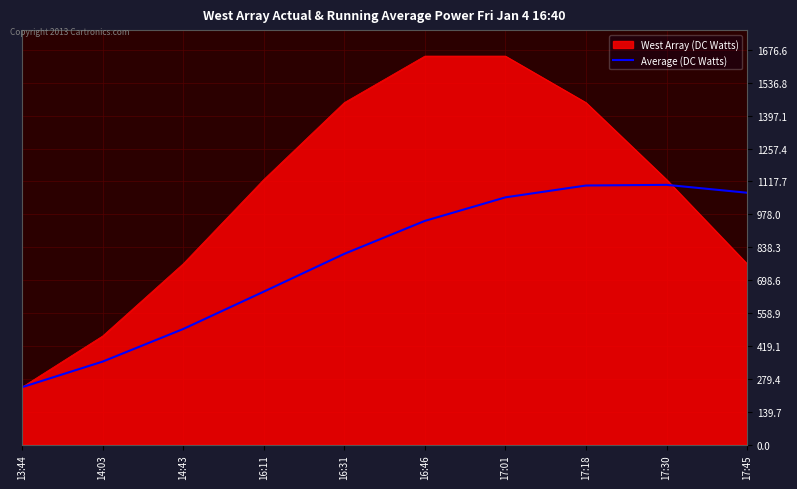

Which label corresponds to the smallest value in the chart?

13:44